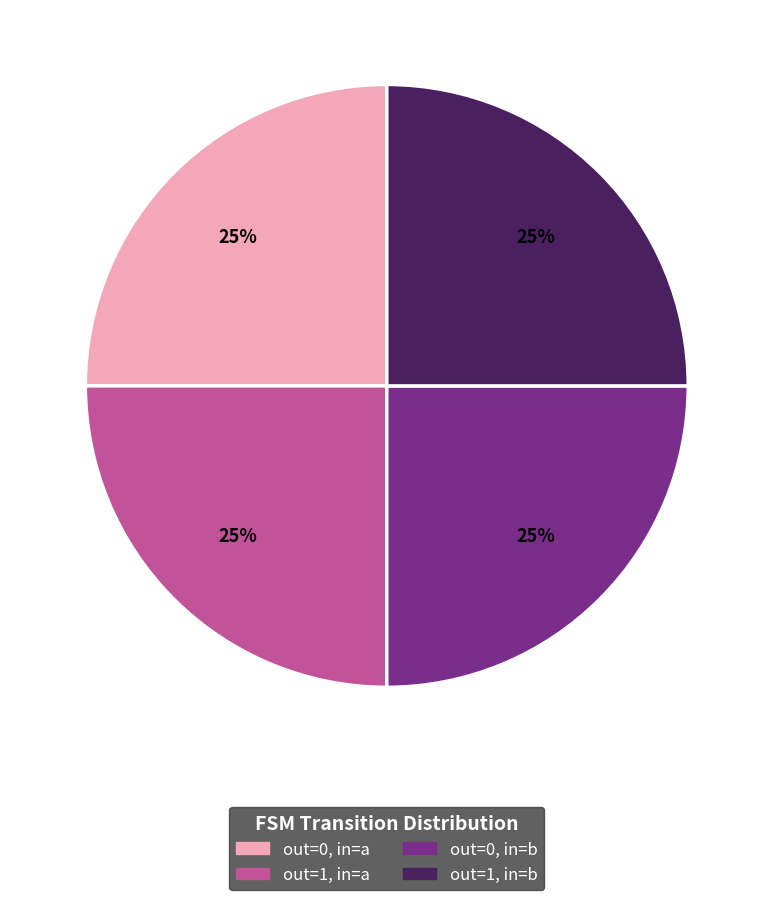

Is there any slice that represents more than half of the pie?

No